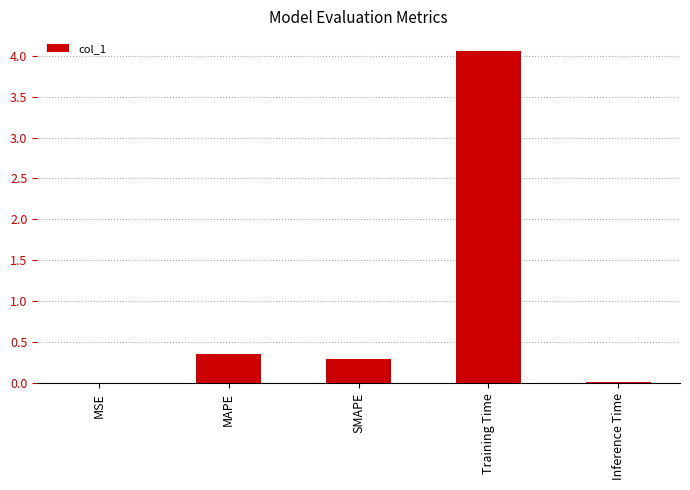

What is the sum of all values?

4.7